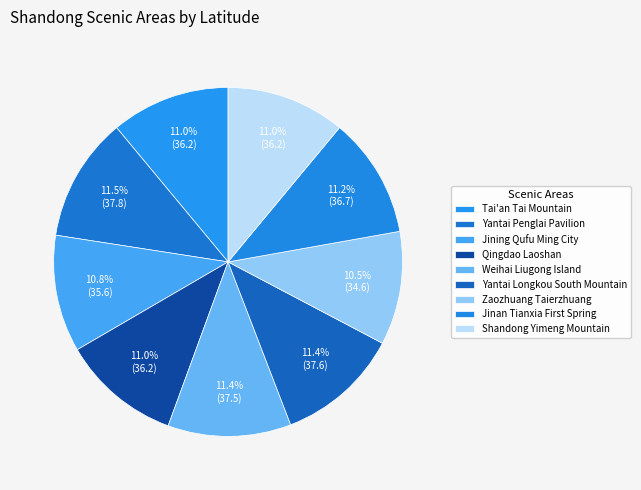

How many segments does this pie chart have?

9